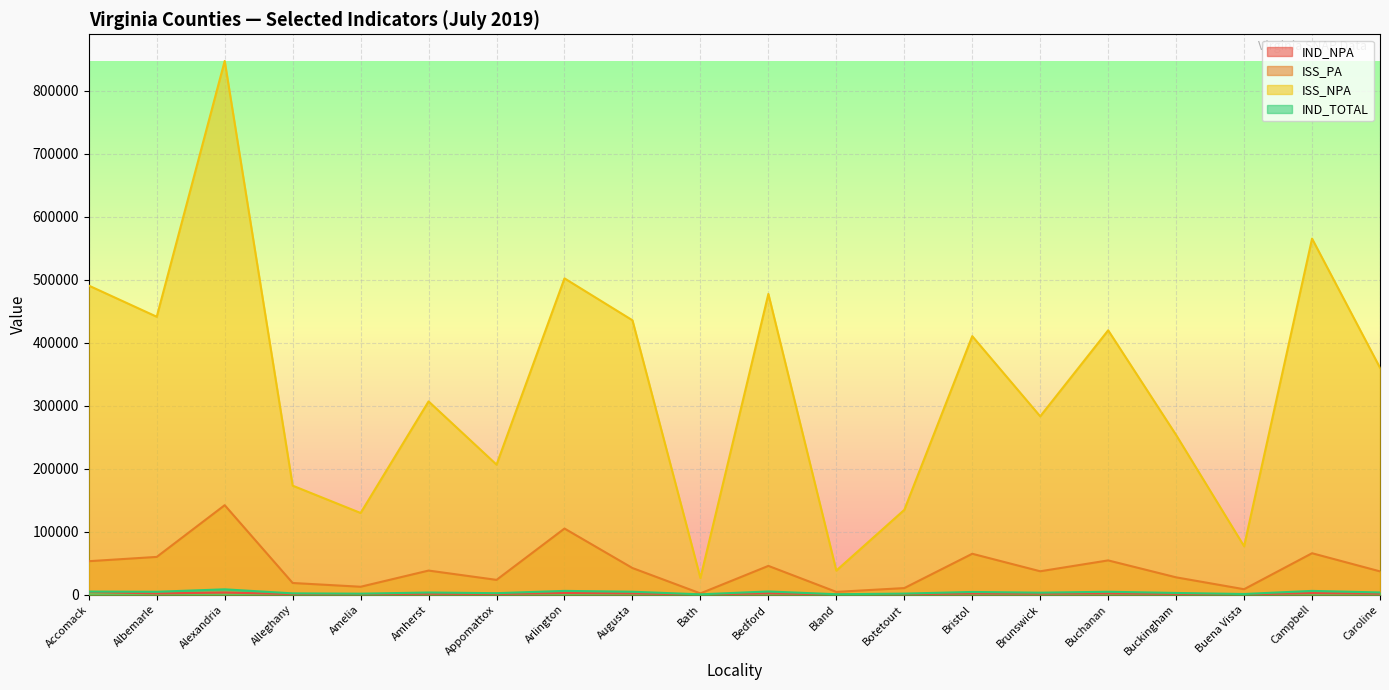

Rank the series by their maximum value, from lowest to highest.

IND_NPA, IND_TOTAL, ISS_PA, ISS_NPA